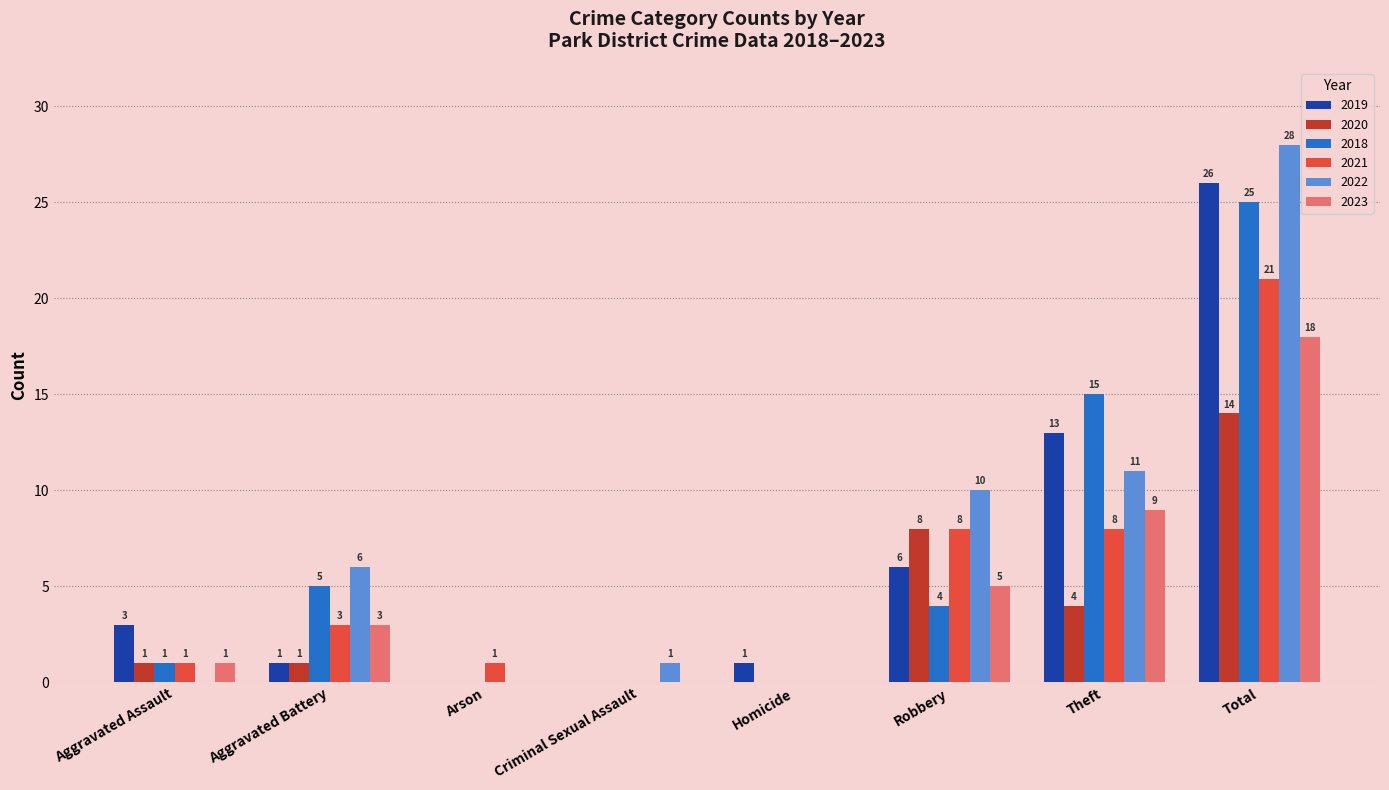

The value of 2020 at Total is 22. True or false?

False